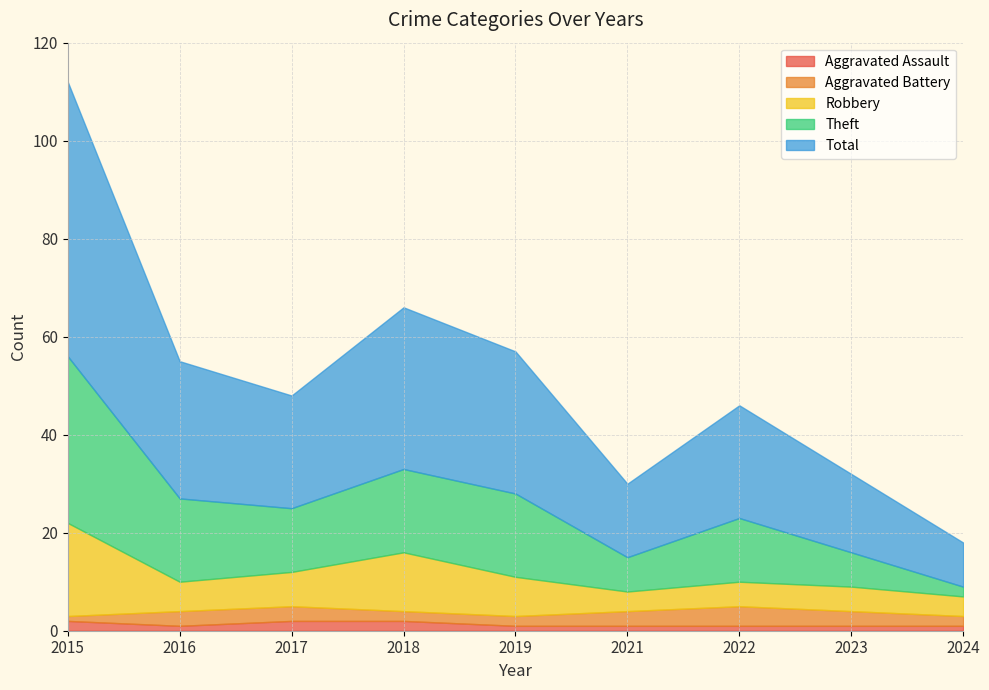

What is the difference between the second highest and second lowest values in the Theft series?

10